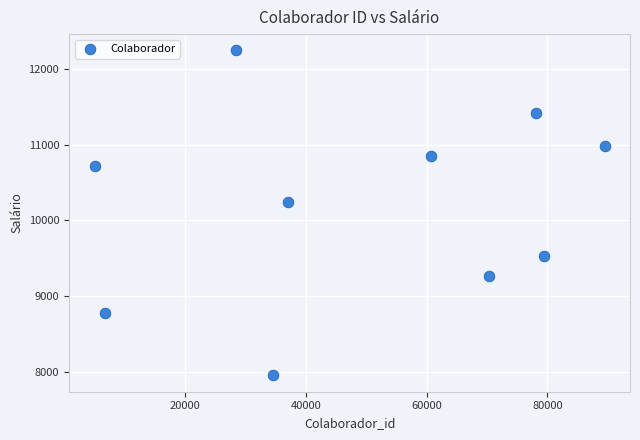

What Y value in the scatter plot is closest to 10097?

10242.4